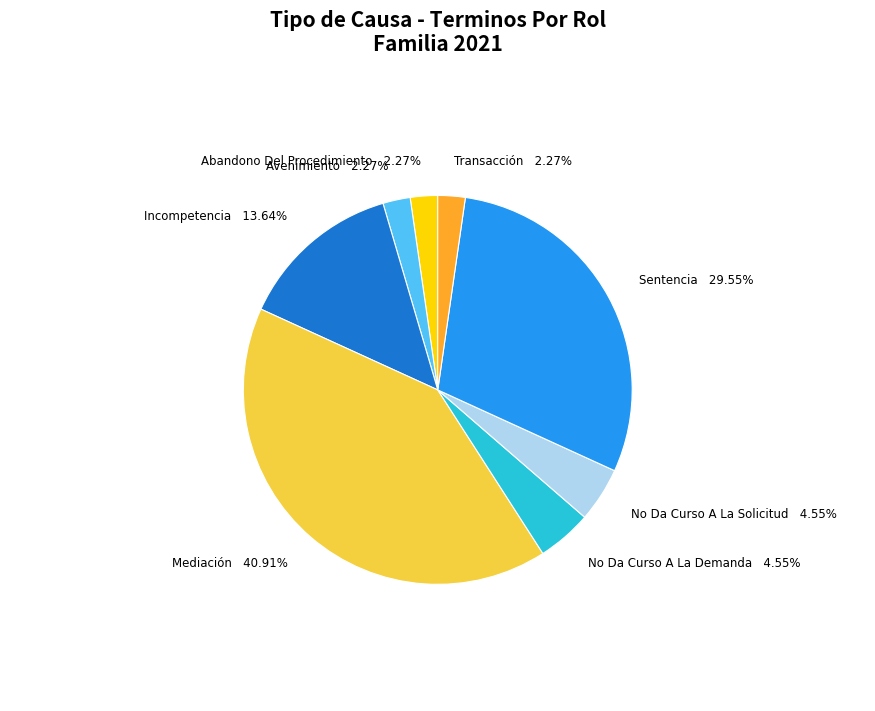

To the nearest percent, what percentage of the pie is Mediación?

41%